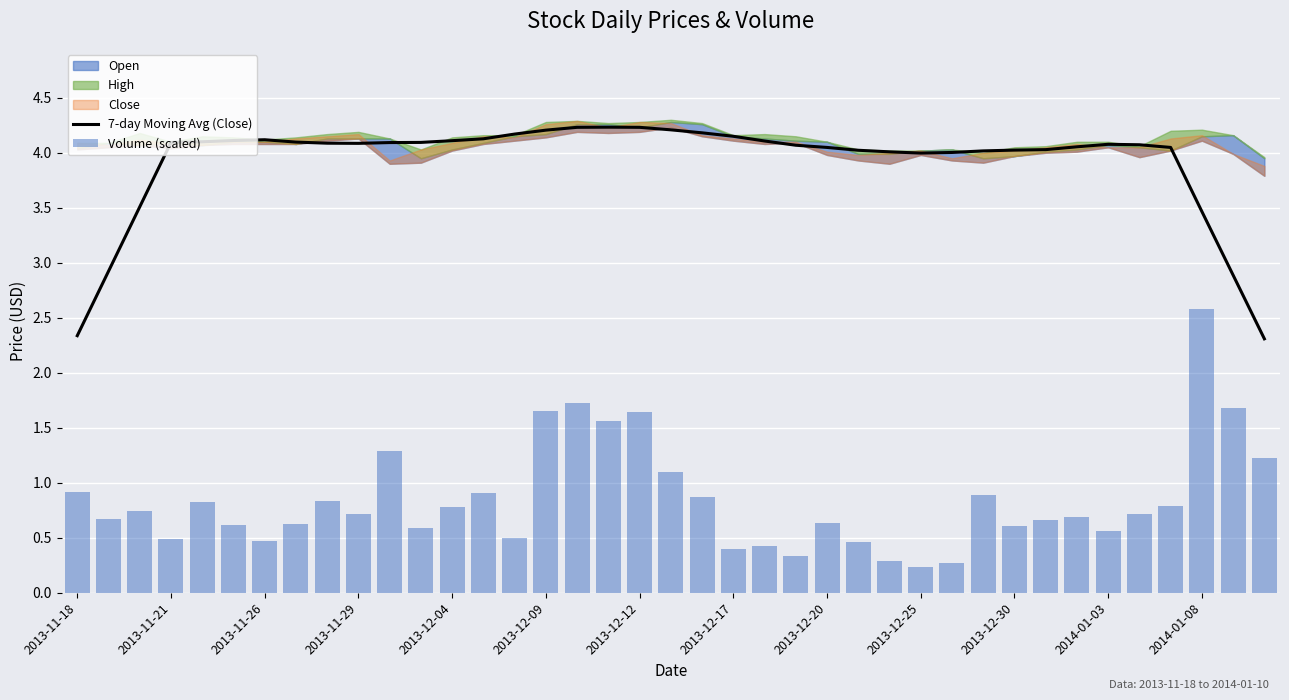

The value of 7-day Moving Avg (Close) at 2014-01-08 is 4.7. True or false?

False